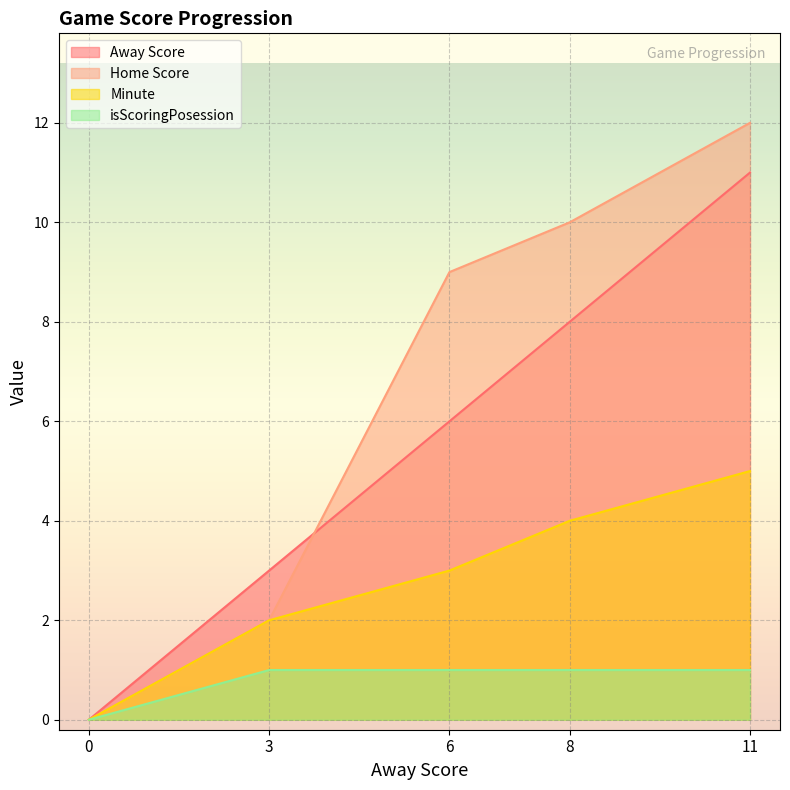

What is the average value of the Home Score series?

7